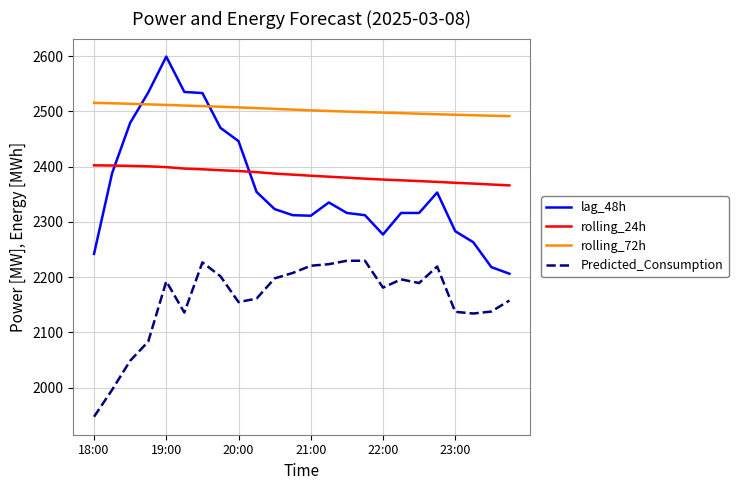

True or false: lag_48h and Predicted_Consumption cross at least once.

False